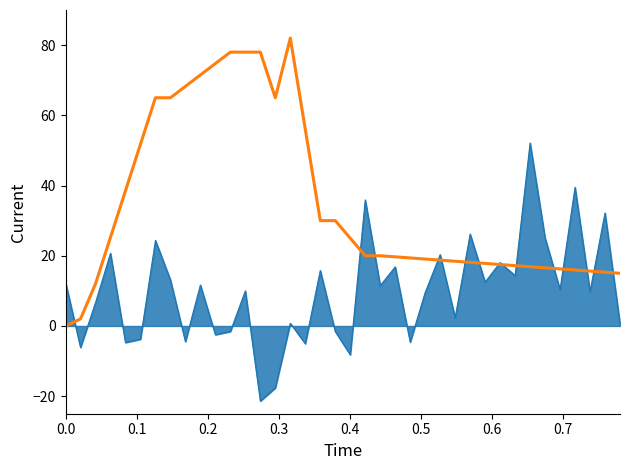

What is the greatest value displayed?

82.0